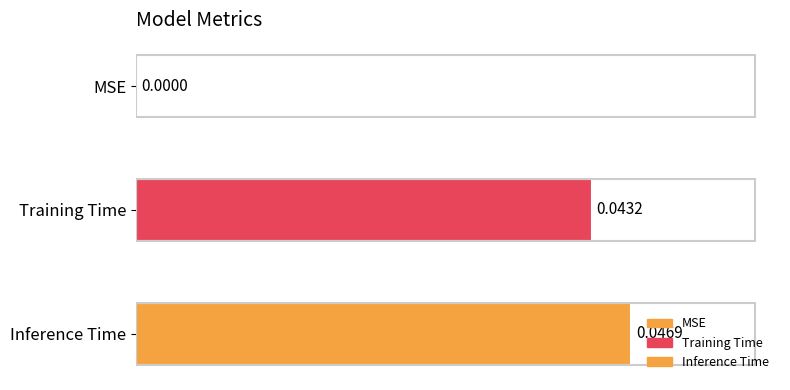

What is the label of the 1st bar from the left?

MSE